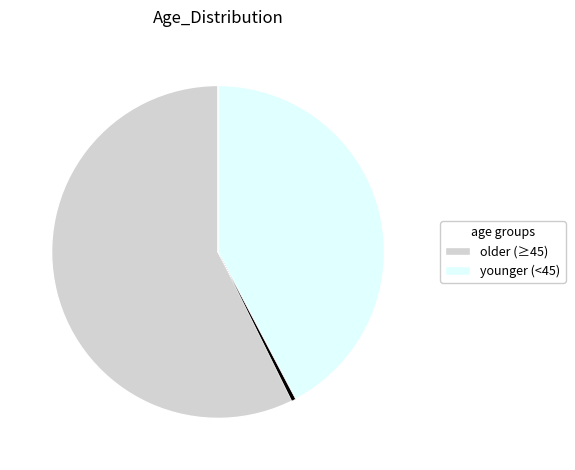

Is there any slice that represents more than half of the pie?

Yes